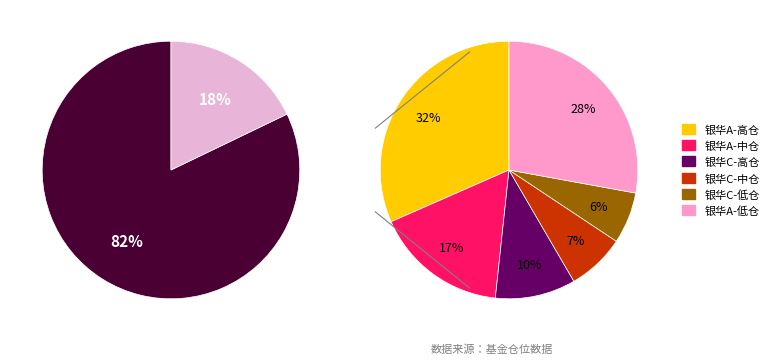

Is there a majority slice in this chart?

Yes